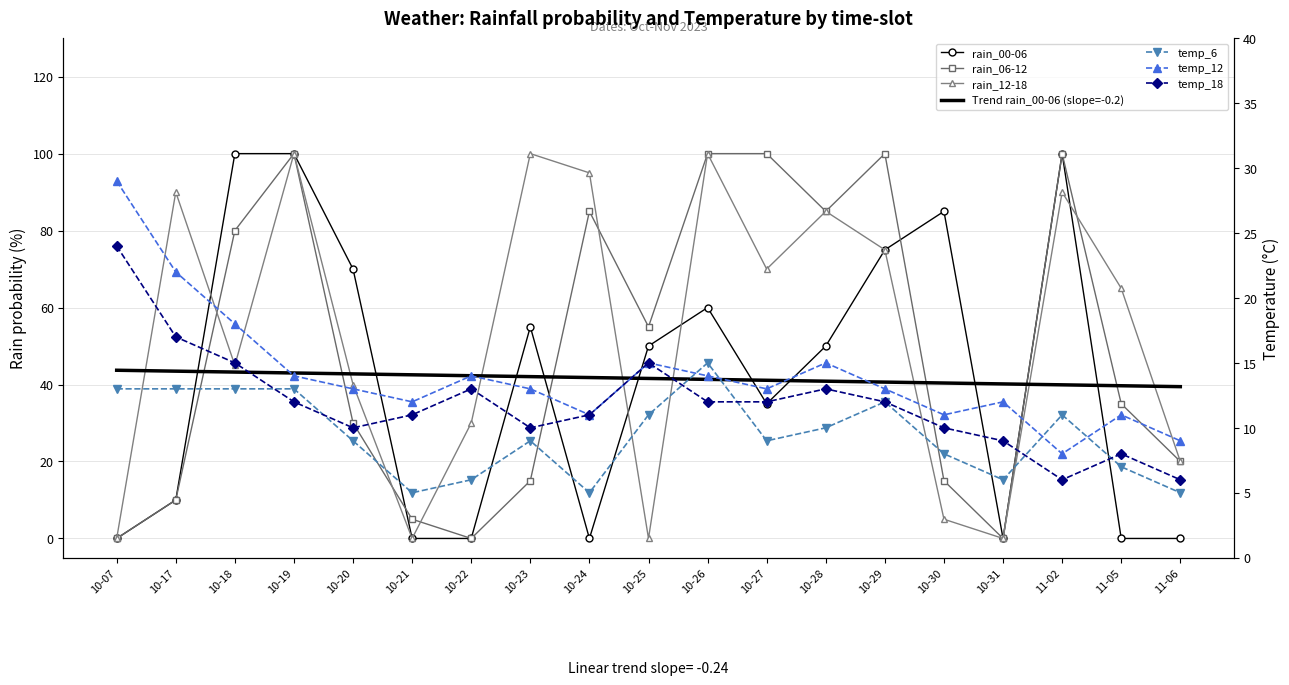

What is the average value of the rain_06-12 series?

49